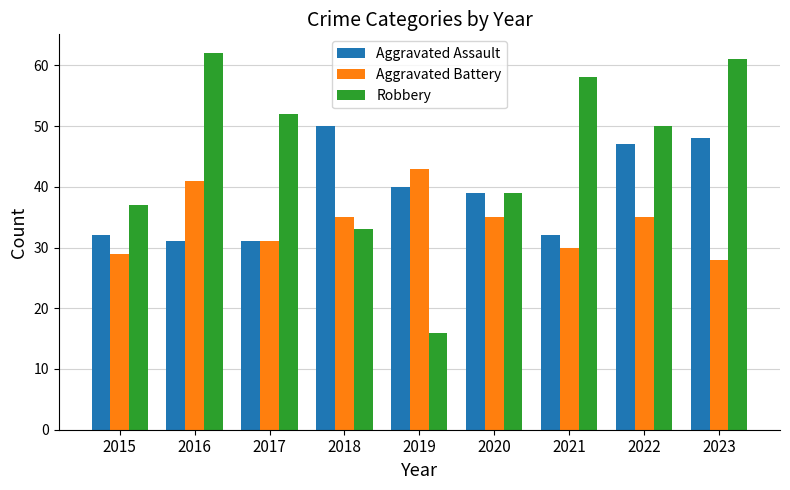

The value of Aggravated Battery at 2023 is 47. True or false?

False